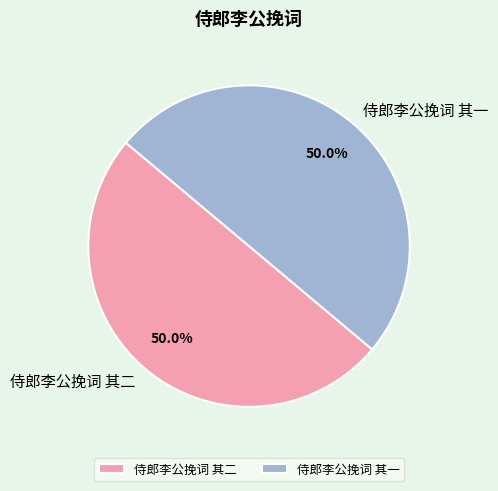

What is the ratio of the value at 侍郎李公挽词 其二 to the value at 侍郎李公挽词 其一?

1.0